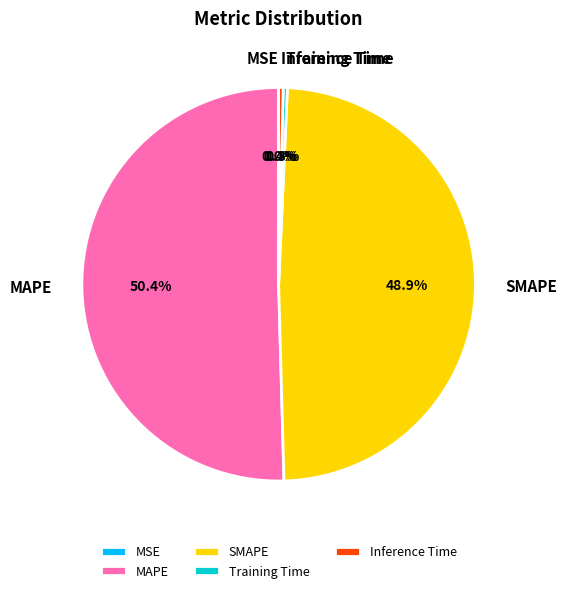

Between SMAPE and Training Time, which is larger?

SMAPE